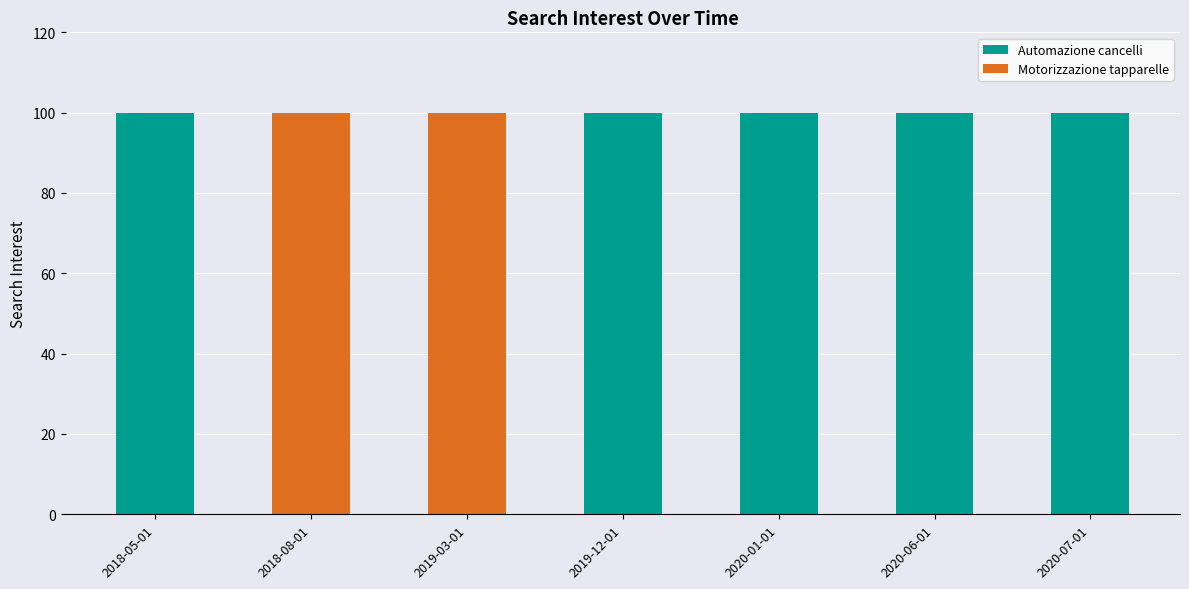

Reading left to right, transcribe the values for Automazione cancelli.

2018-05-01=100	2018-08-01=0	2019-03-01=0	2019-12-01=100	2020-01-01=100	2020-06-01=100	2020-07-01=100